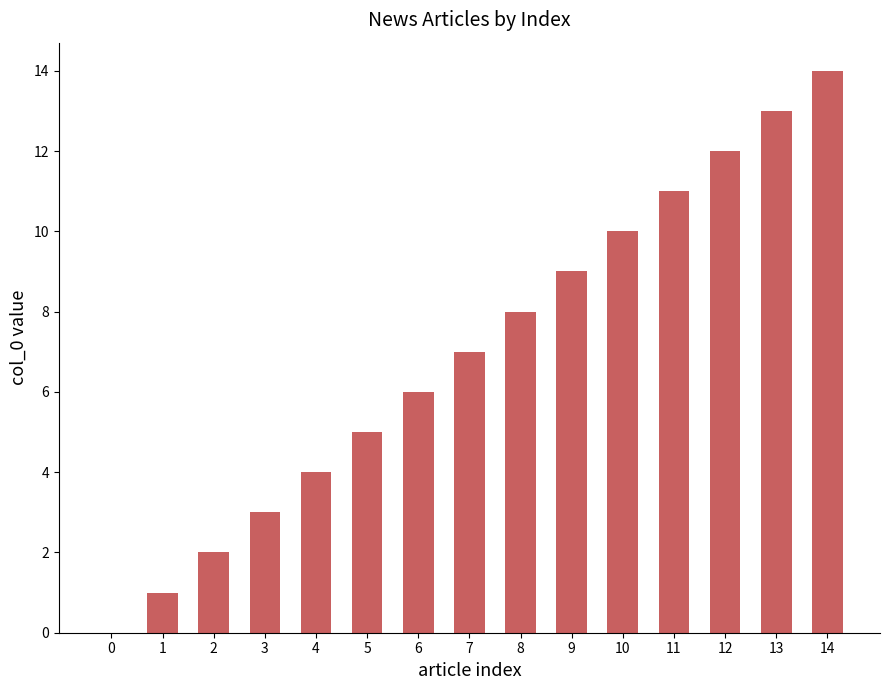

Which has a higher value, 0 or 4?

4